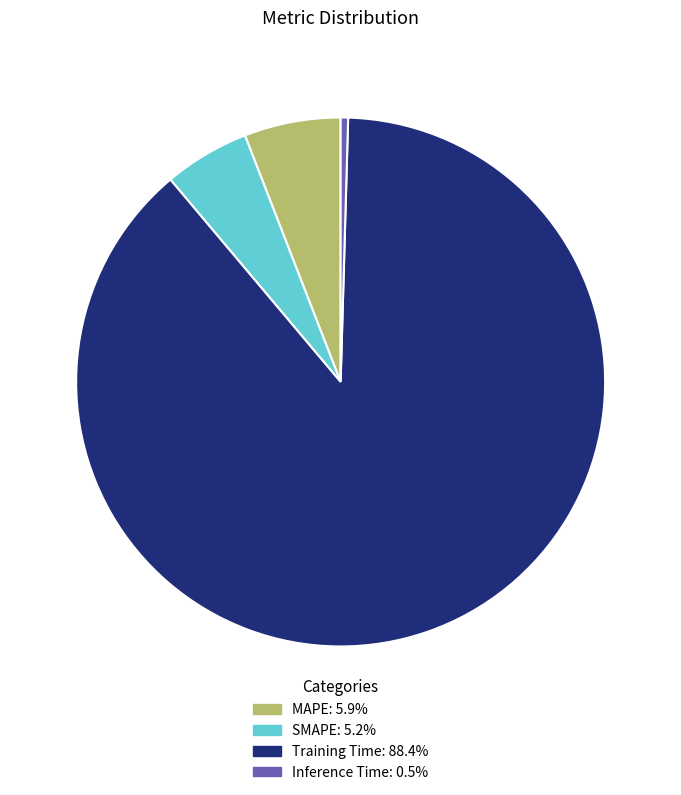

Combined, do MAPE: 5.9% and Training Time: 88.4% account for over 50%?

Yes